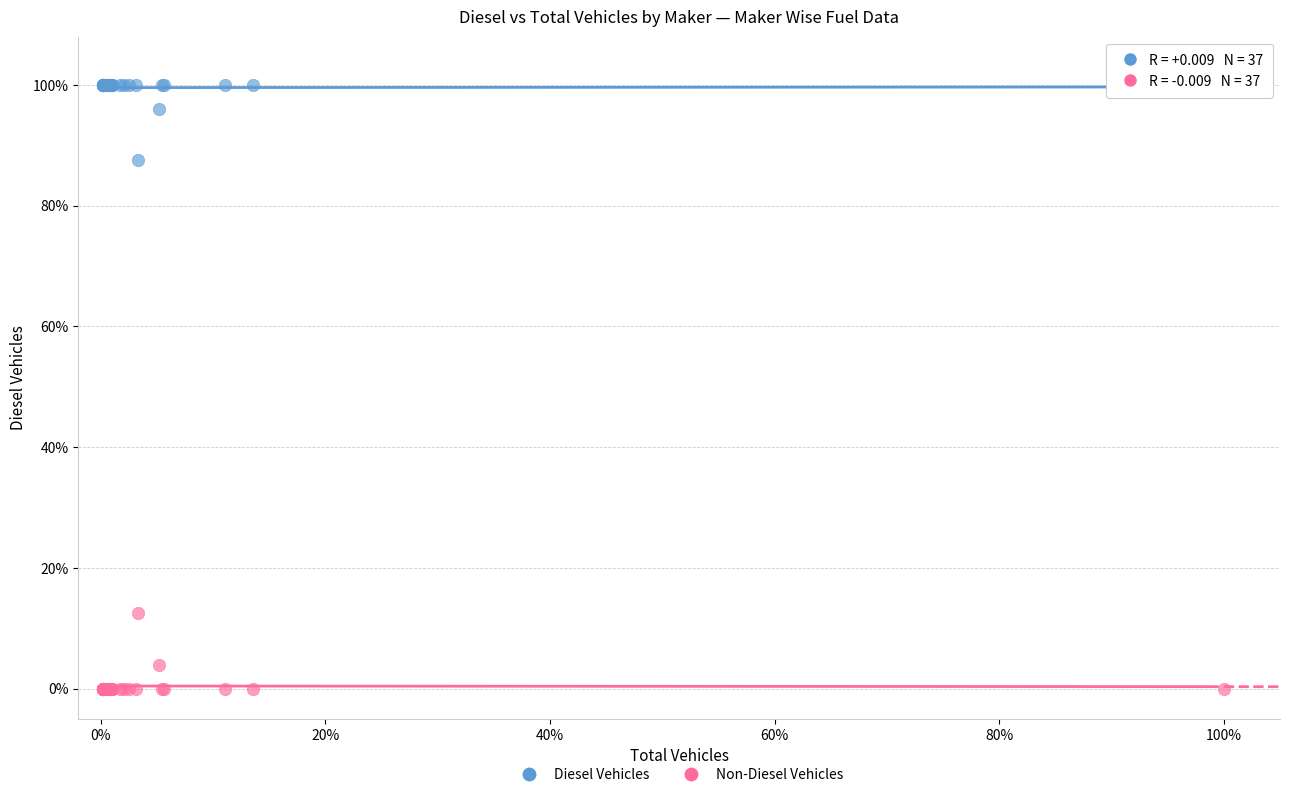

Which series reaches the minimum Y coordinate?

Non-Diesel Vehicles